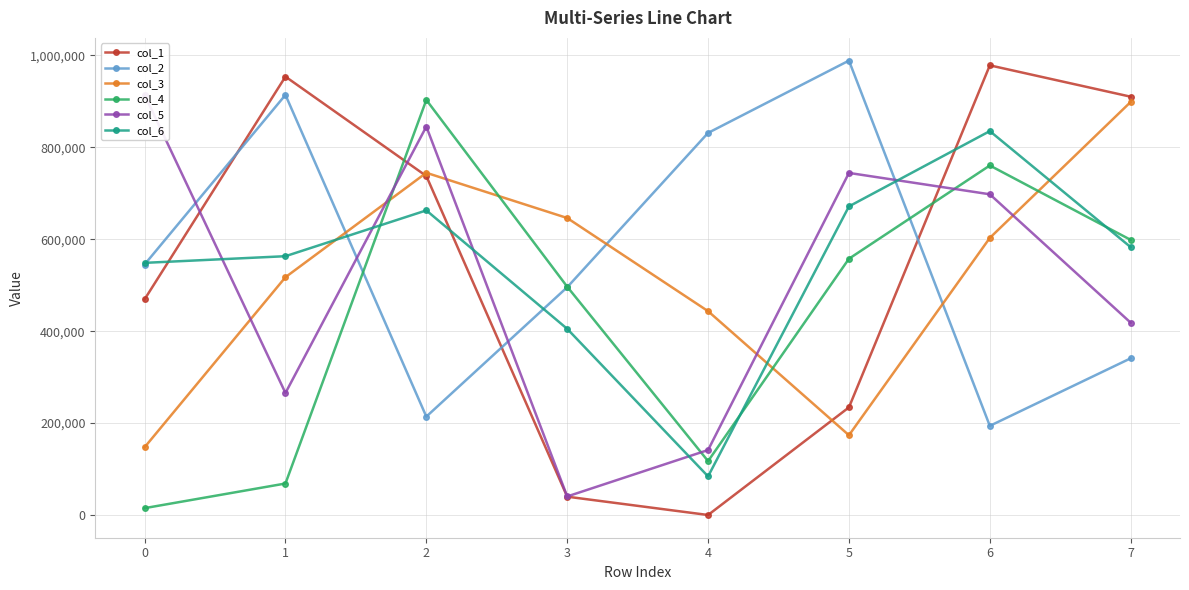

Which series ends up on top after the final intersection of col_6 and col_3?

col_3